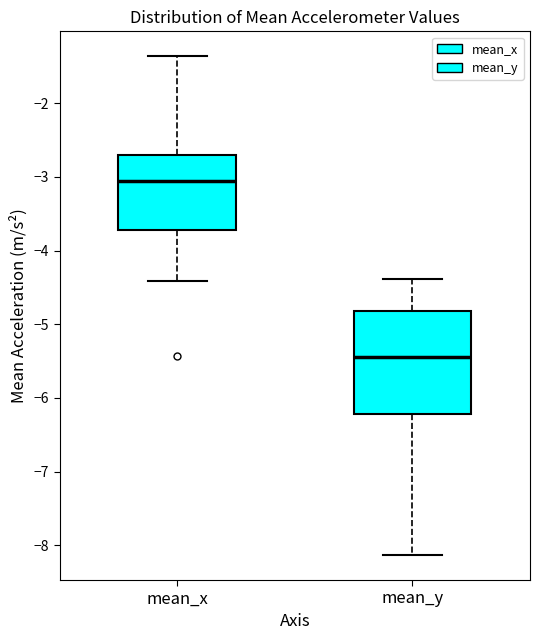

Which box is the tallest, from its lower edge to its upper edge?

mean_y